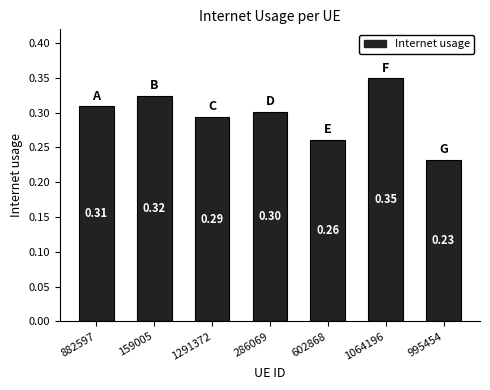

What is the value of the 1st bar from the left?

0.3